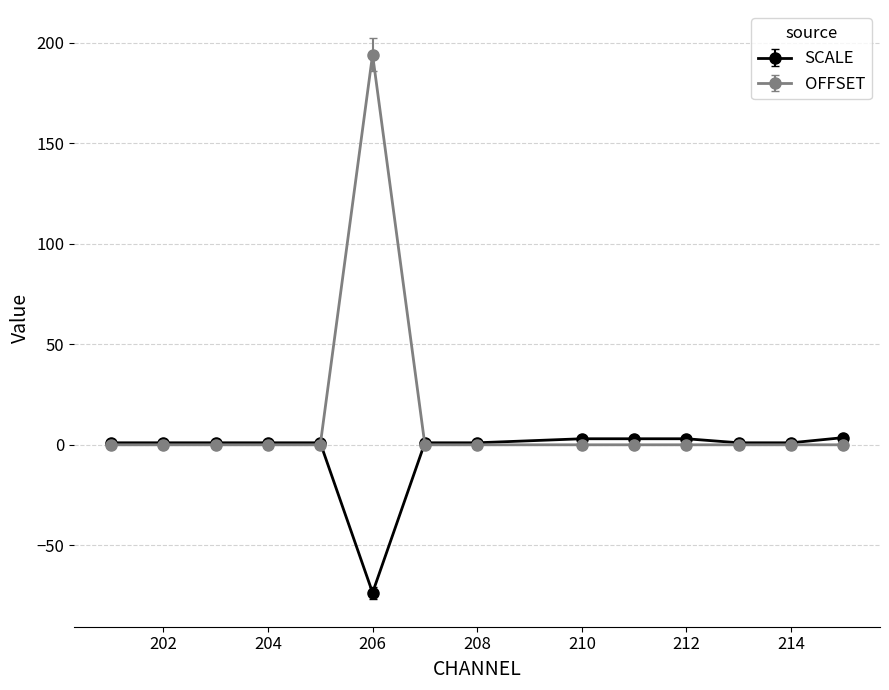

List the series in order of their peak value, lowest first.

SCALE, OFFSET